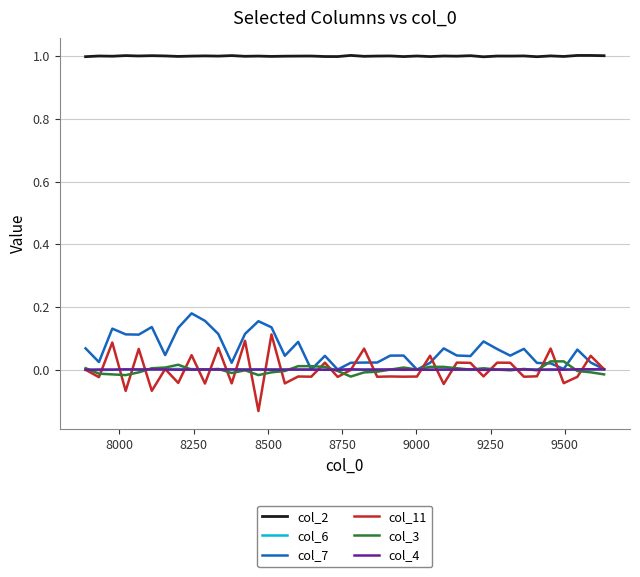

How many series are shown in this chart?

6